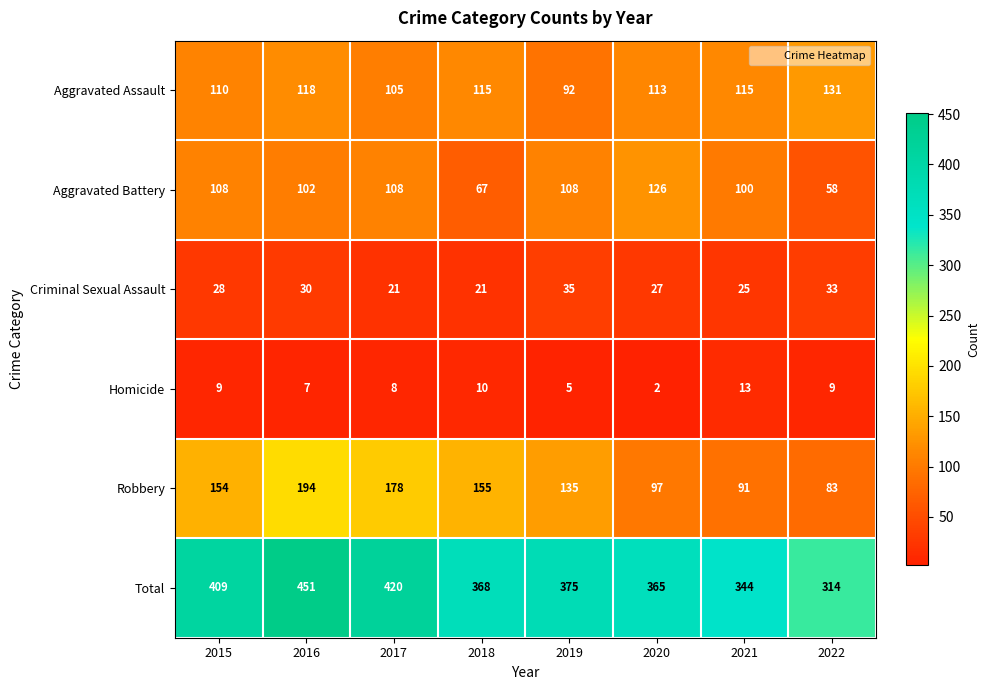

True or false: Aggravated Assault has a value of 173 at 2021.

False